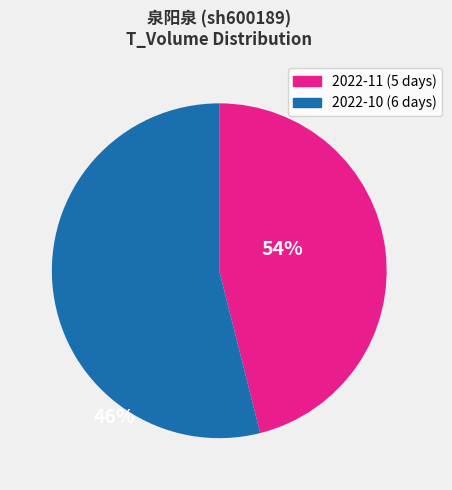

Is there a majority slice in this chart?

Yes